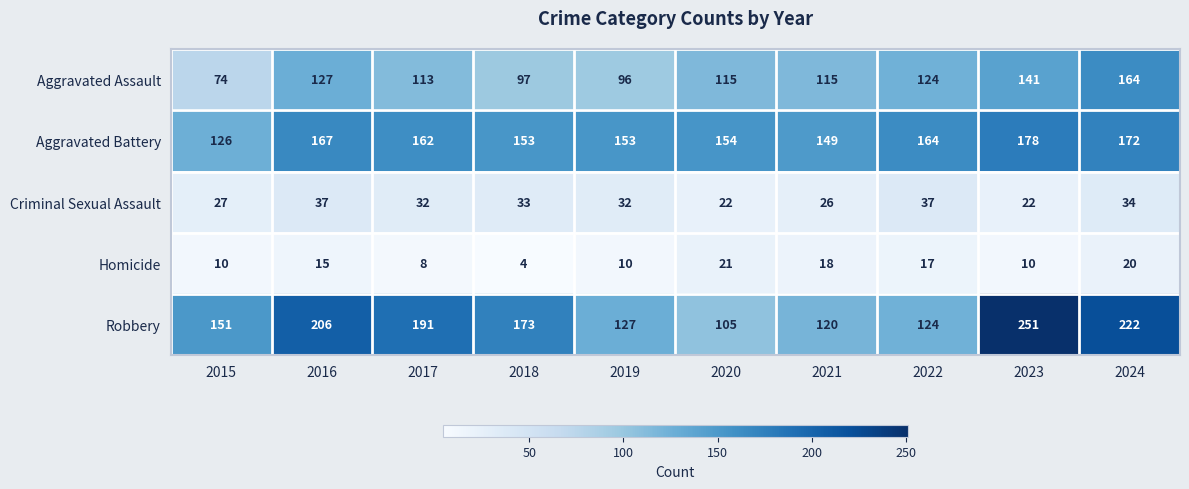

The value of Aggravated Assault at 2016 is 127. True or false?

True